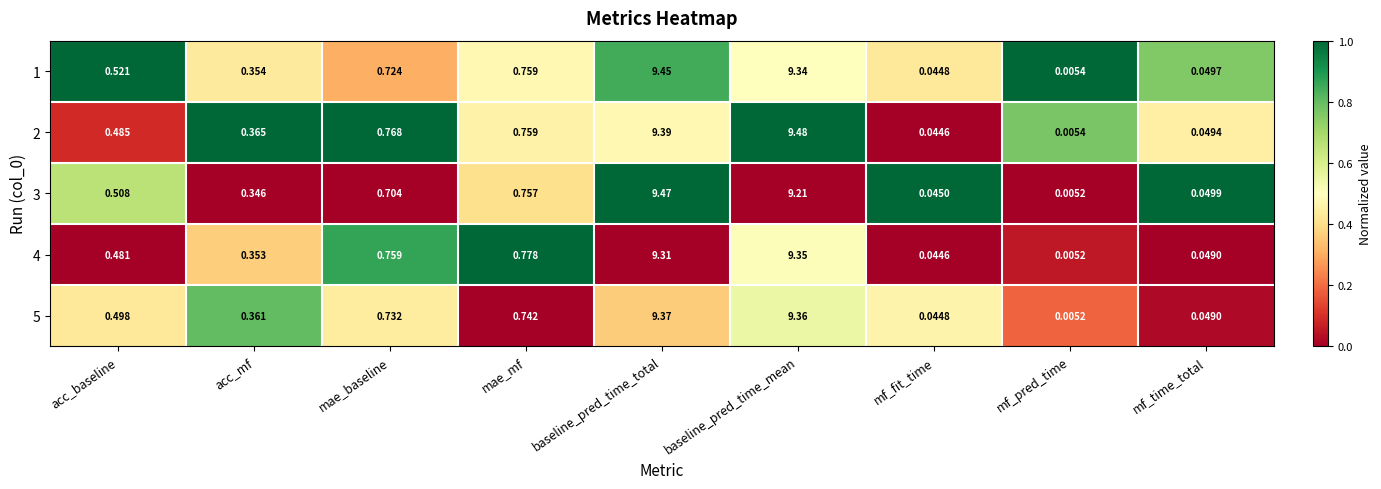

At which category is the sum across all series the highest?

baseline_pred_time_total